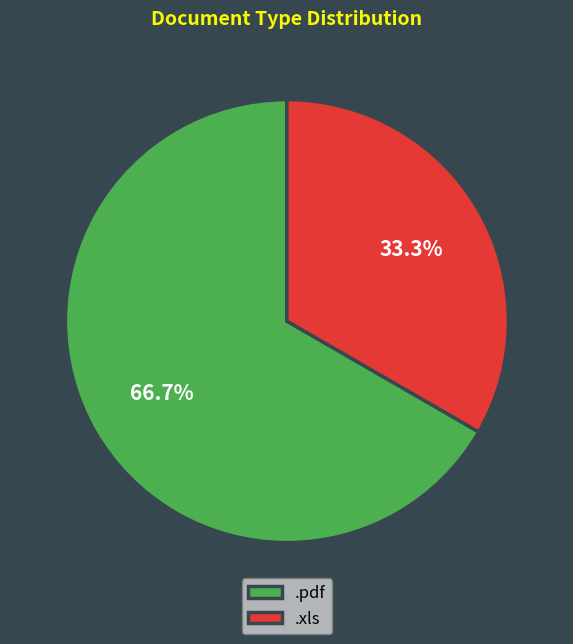

Is .xls the majority of the pie?

No